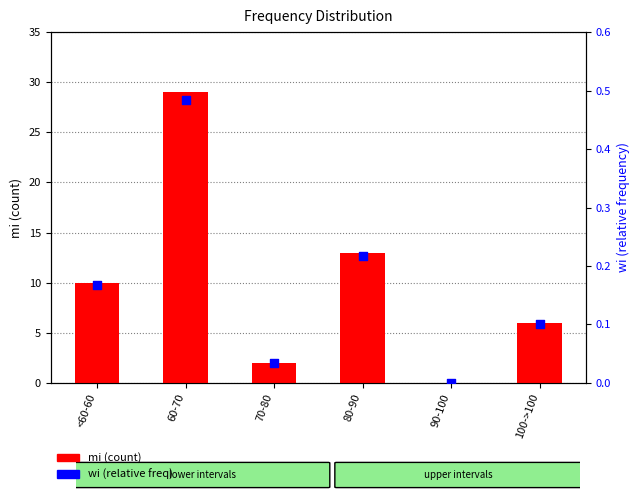

Which series contains the lowest Y value?

mi (count)